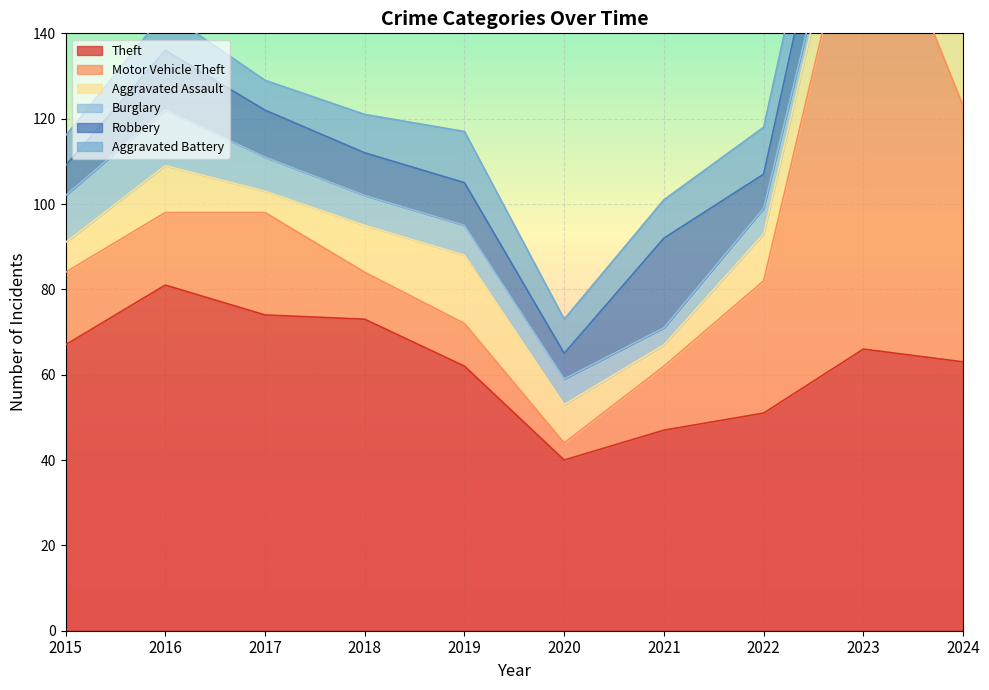

What is the lowest value of the Motor Vehicle Theft series?

4